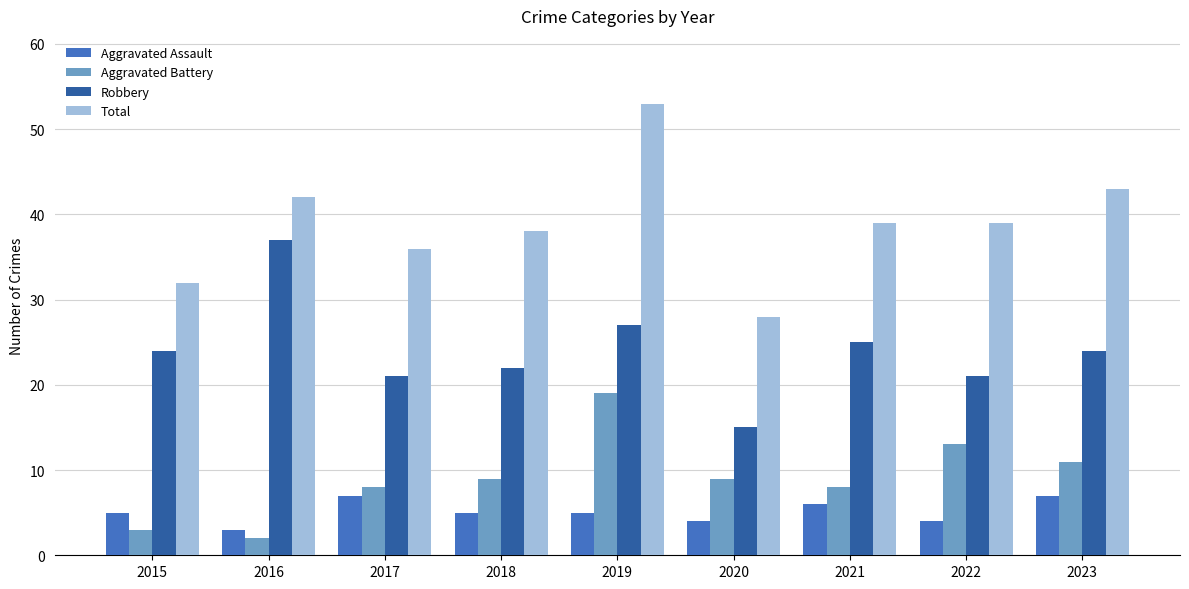

Count the number of data series in this chart.

4